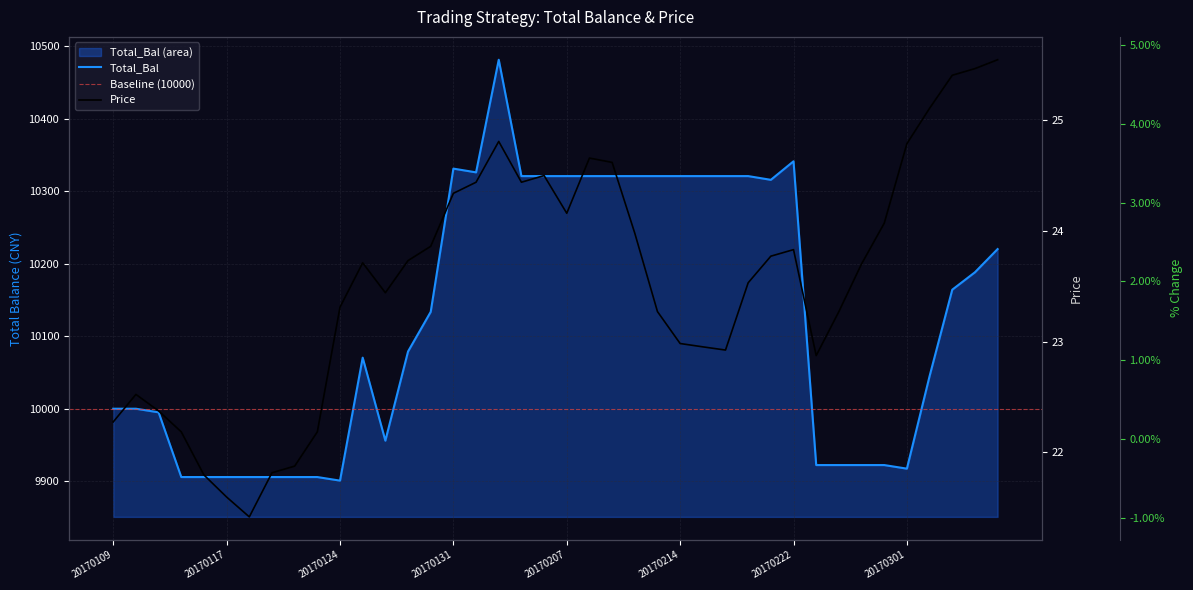

How many values in Total_Bal are above zero?

23